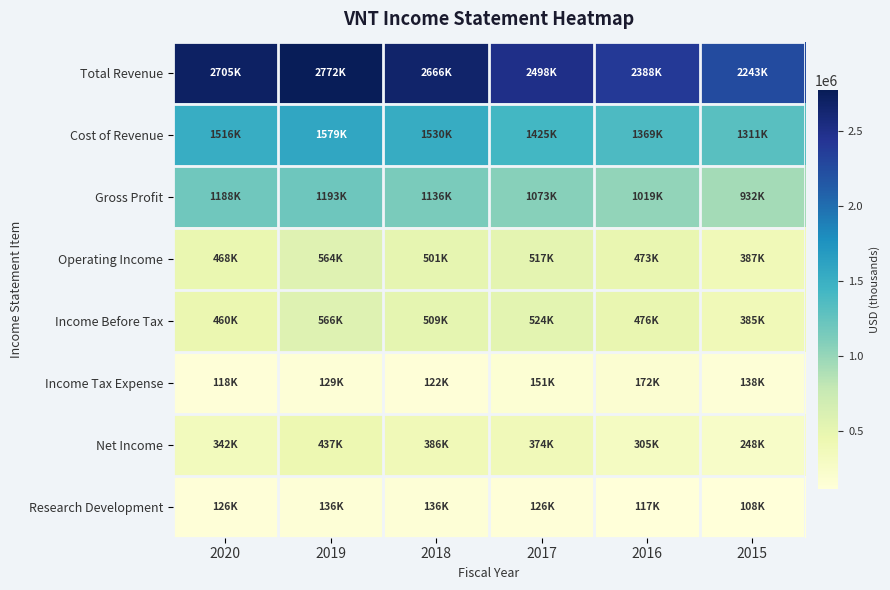

Which series has the widest spread of values?

Total Revenue